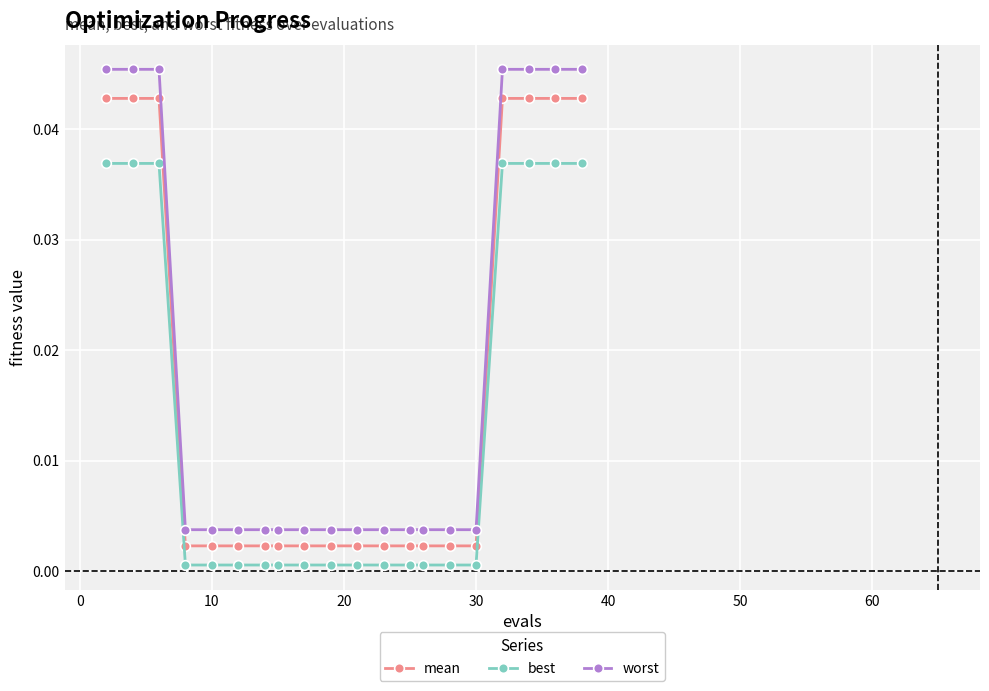

Which series has the largest range (max minus min)?

worst